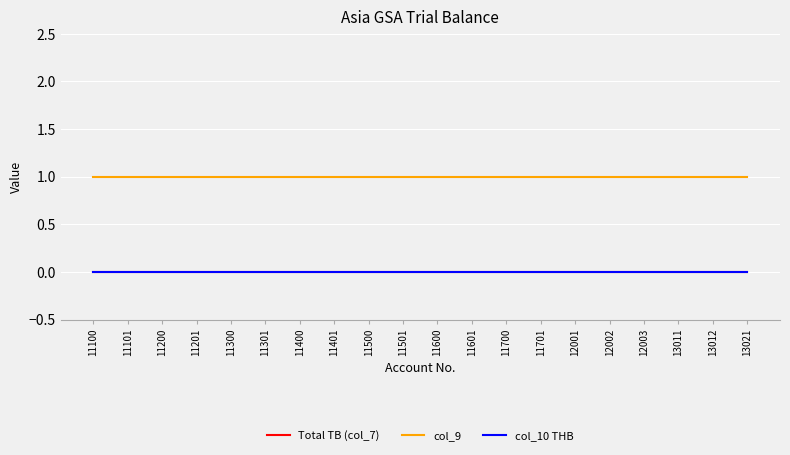

Does the chart display data point markers on the line(s)?

No